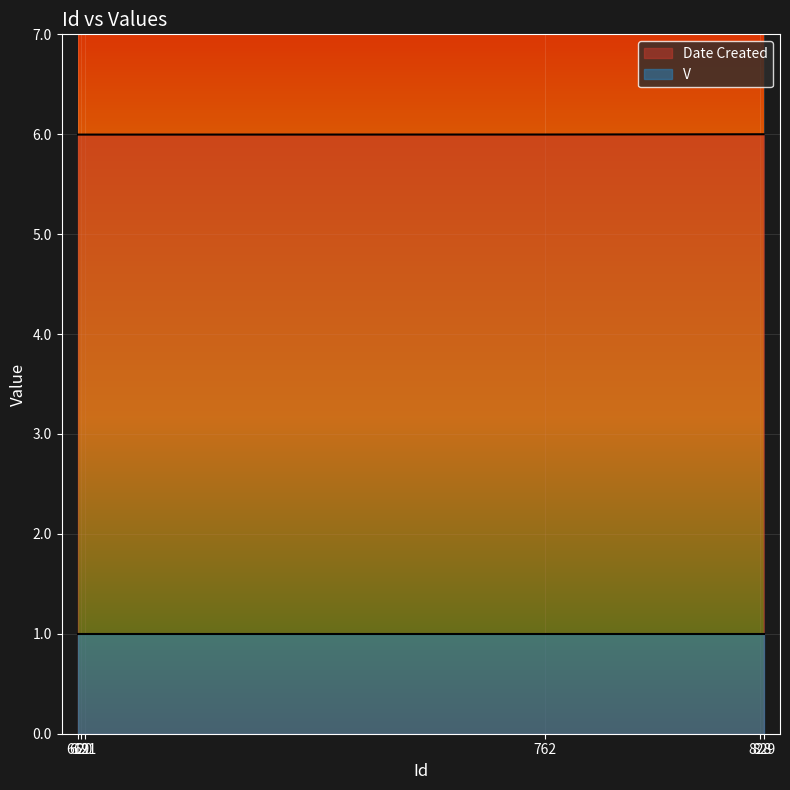

True or false: the data has more than 0 interior local peaks.

False